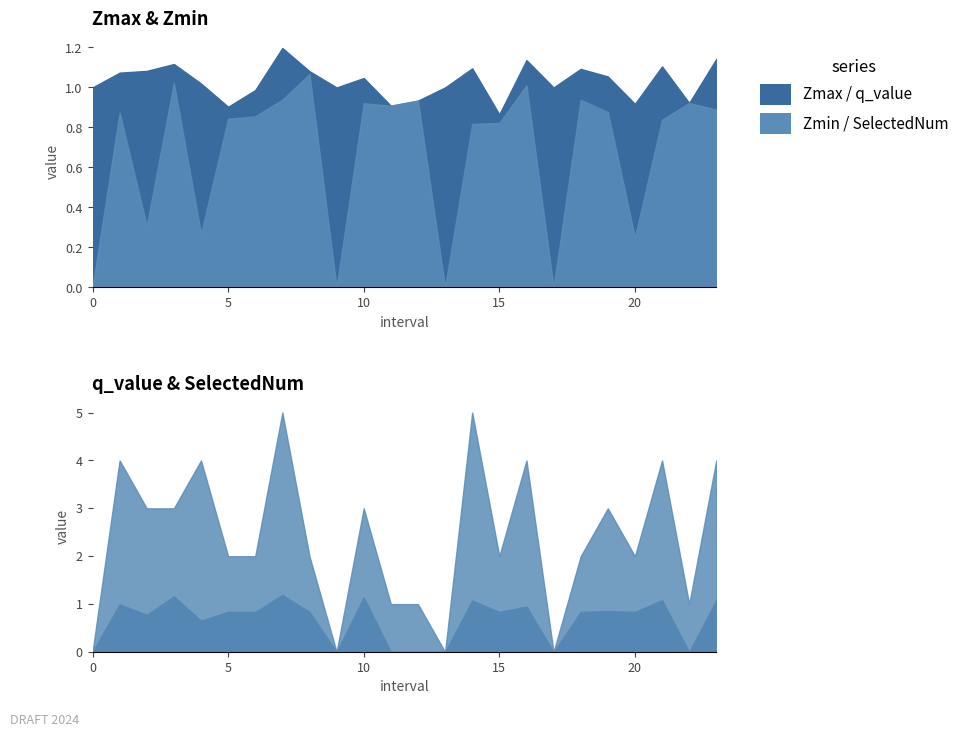

At which category does Zmin reach its first local peak?

1.0